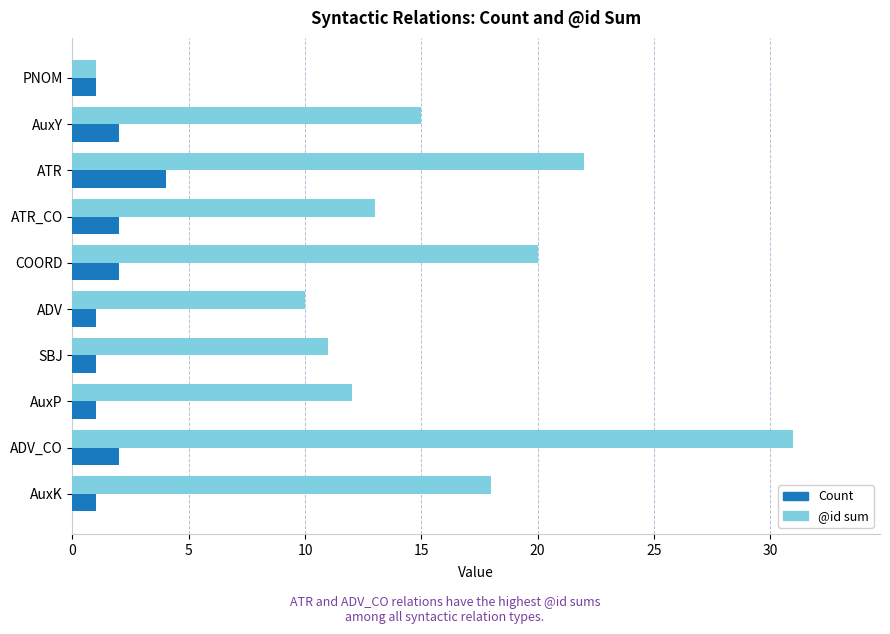

What is the smallest value displayed?

1